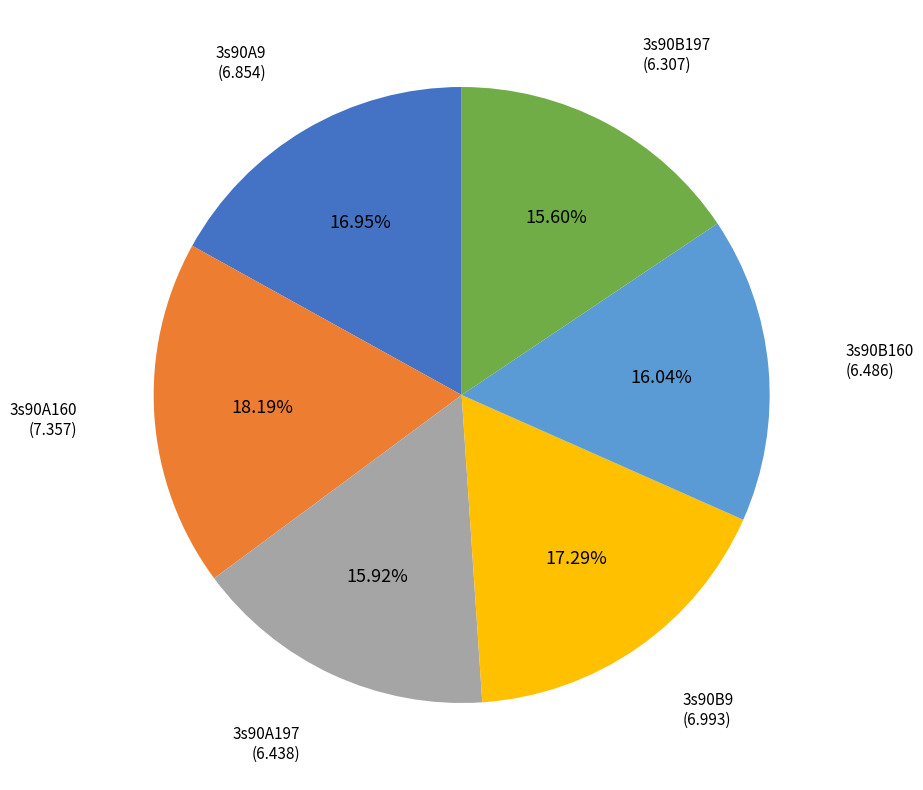

Does any single category account for the majority?

No